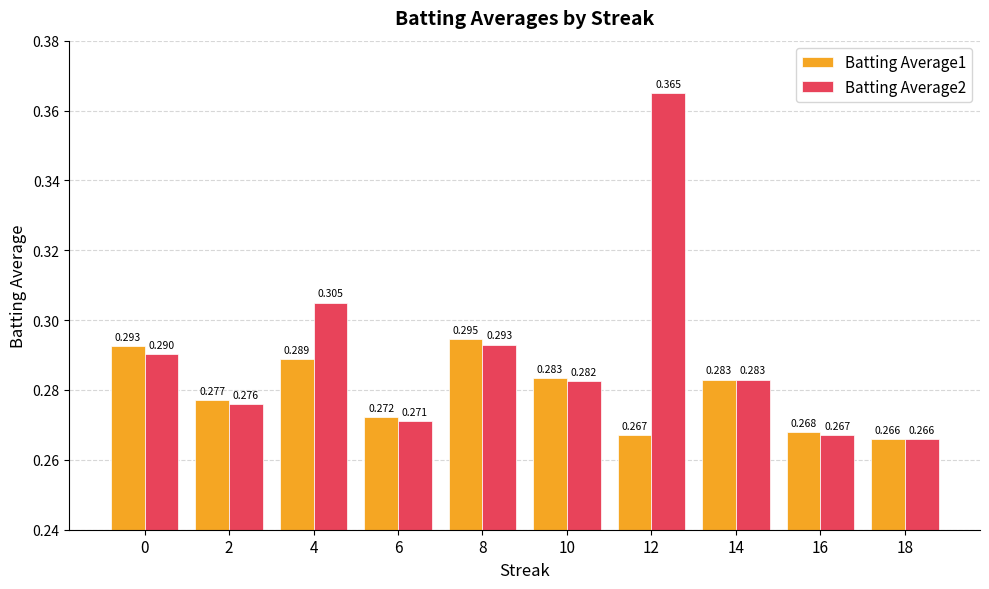

Which series has the widest spread of values?

Batting Average2